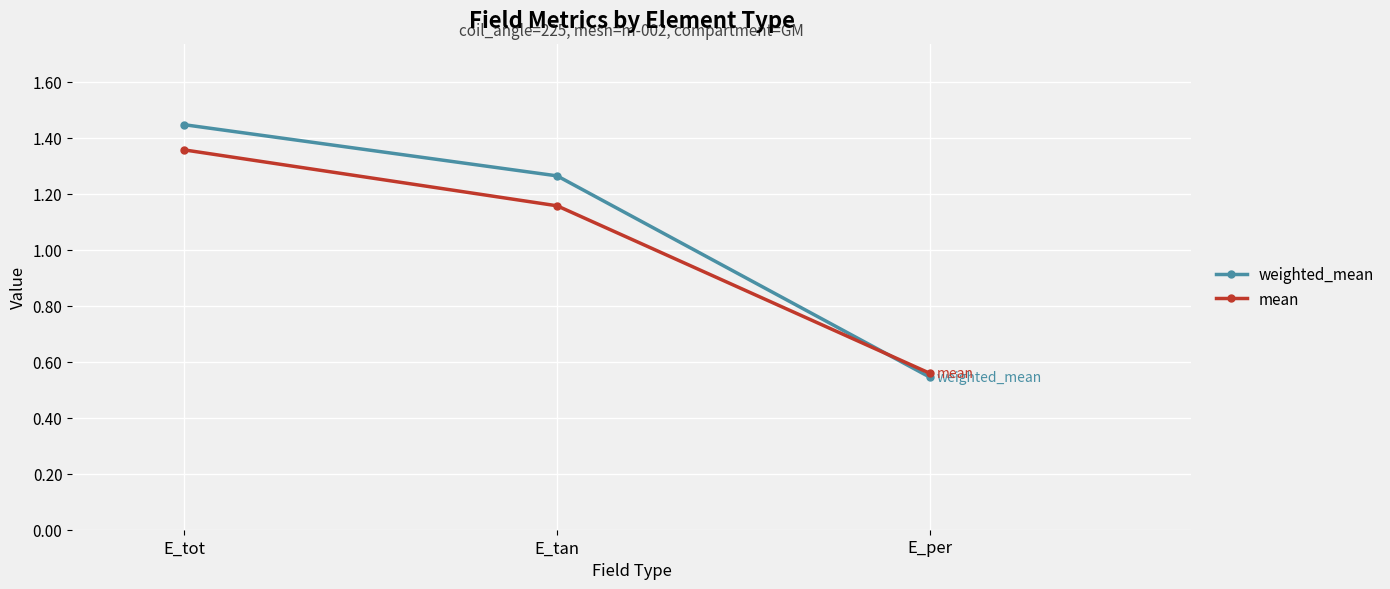

Rank the series at E_tot from lowest to highest value.

mean, weighted_mean